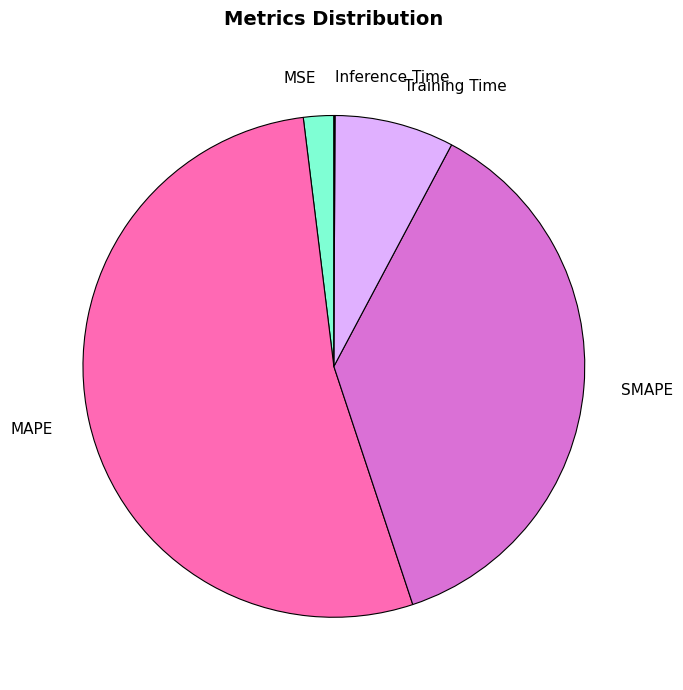

Between MSE and Training Time, which is larger?

Training Time